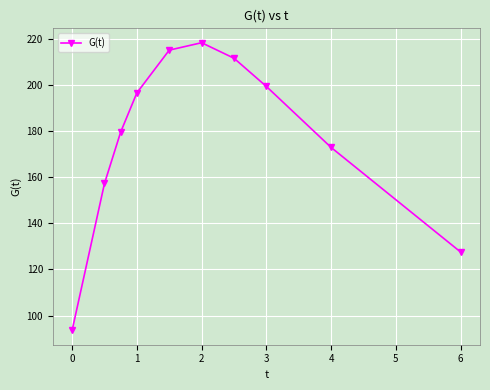

Reading left to right, transcribe all the data shown in this chart.

93.6	157.3	179.6	196.5	215.0	218.2	211.5	199.3	172.9	127.6